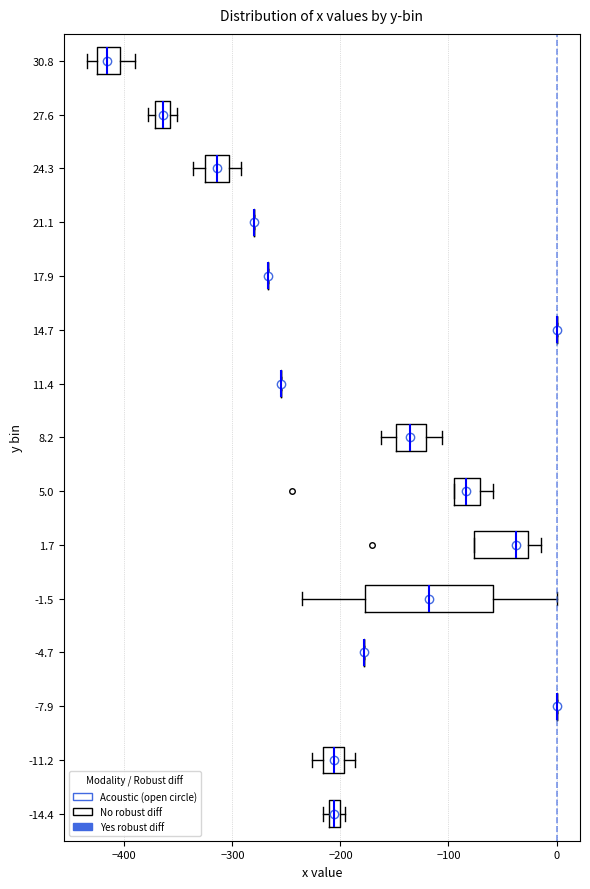

Which box is the widest, from its left edge to its right edge?

-1.5